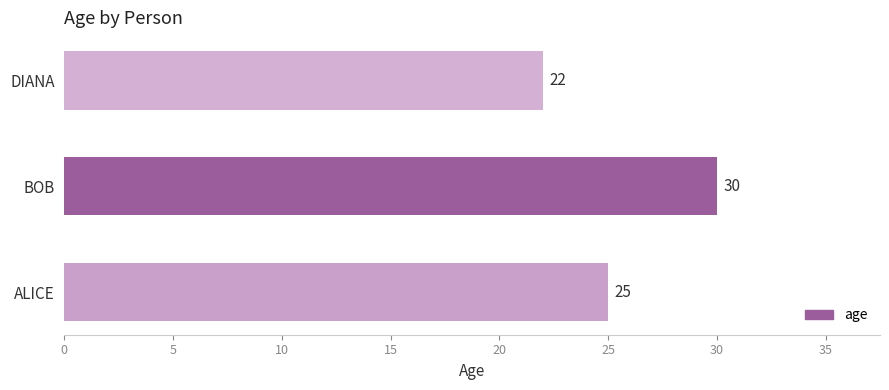

Between DIANA and BOB, which is larger?

BOB